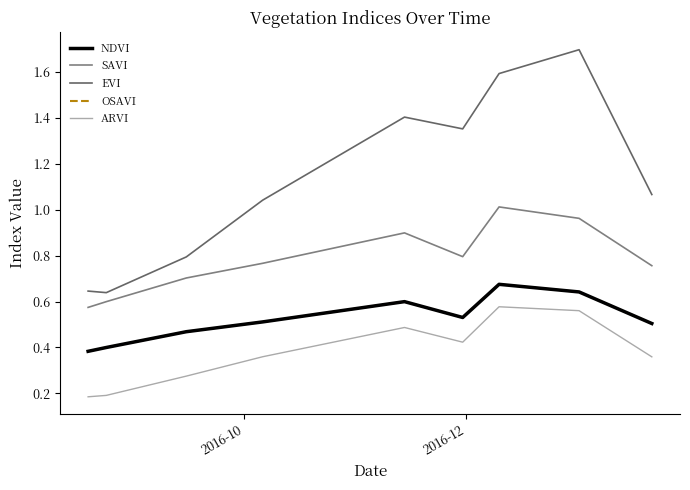

Which series has the largest range (max minus min)?

EVI